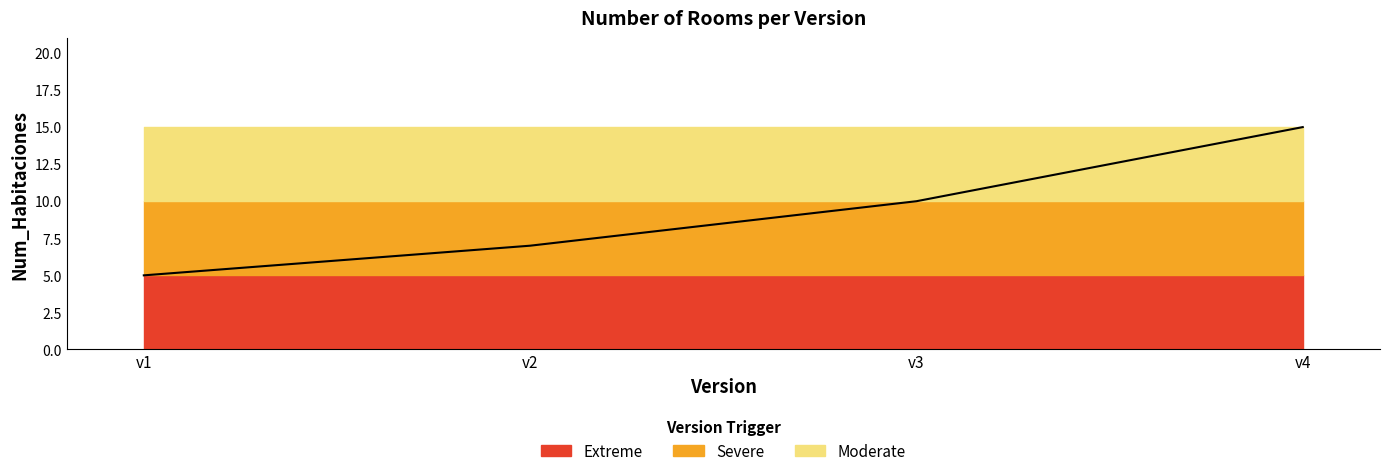

Rank the categories by value from lowest to highest.

v1, v2, v3, v4